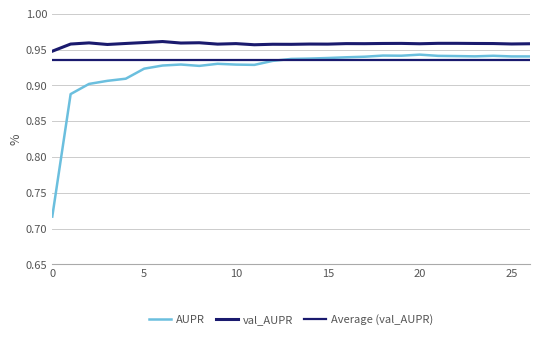

At which category does val_AUPR reach its first local peak?

2